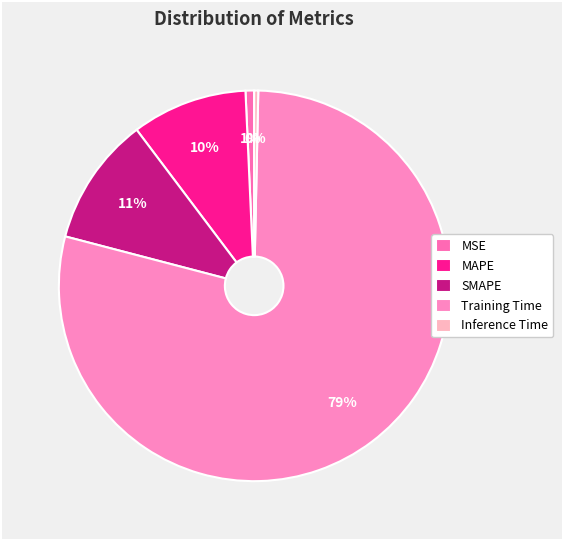

Is it true that Inference Time is 0% of the pie?

True